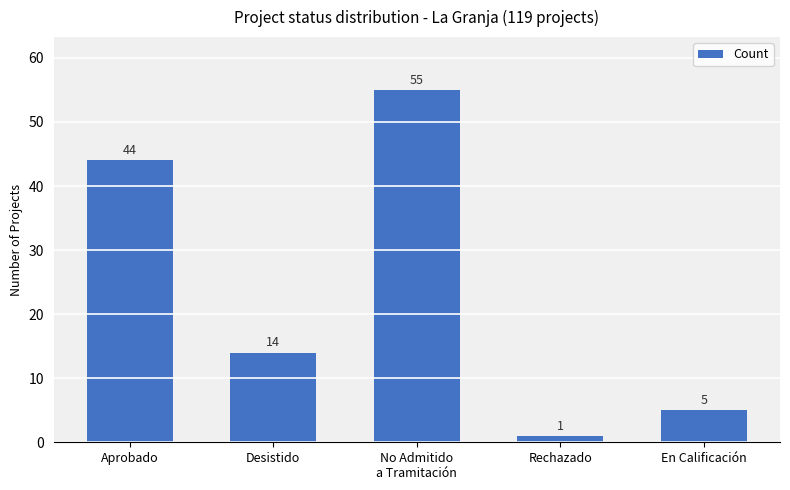

Reading left to right, what are all the values shown in this chart?

Aprobado=44	Desistido=14	No Admitido
a Tramitación=55	Rechazado=1	En Calificación=5